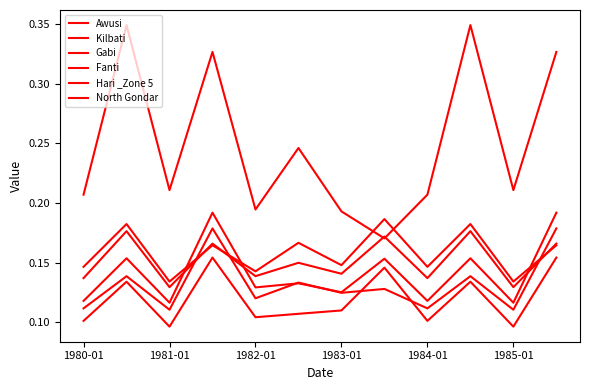

What is the average value of the Gabi series?

0.2